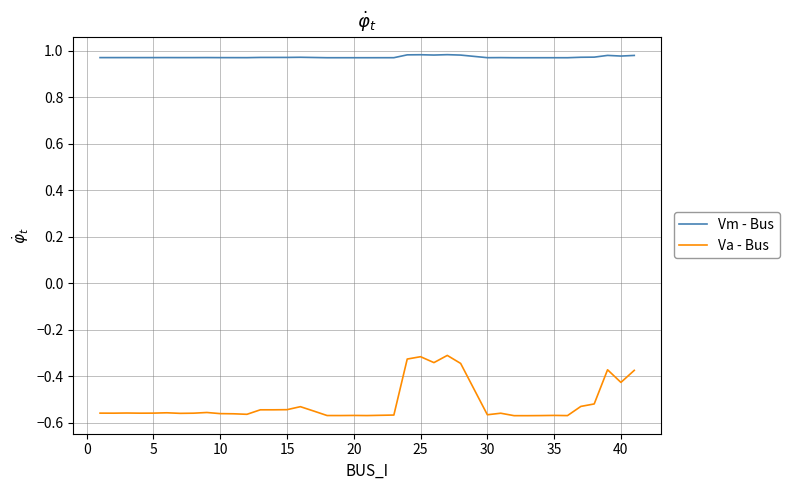

List the series in order of their peak value, highest first.

Vm - Bus, Va - Bus